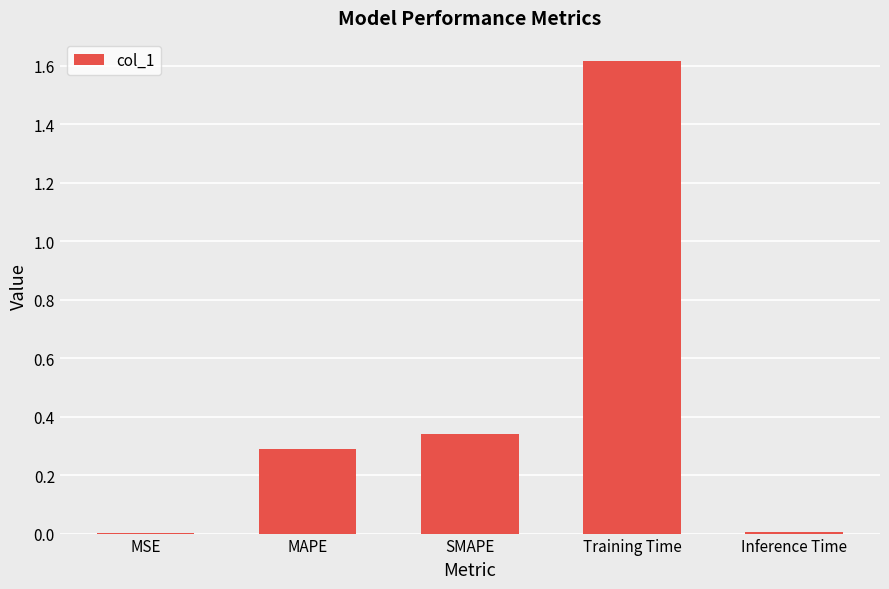

What is the sum of all values?

2.3